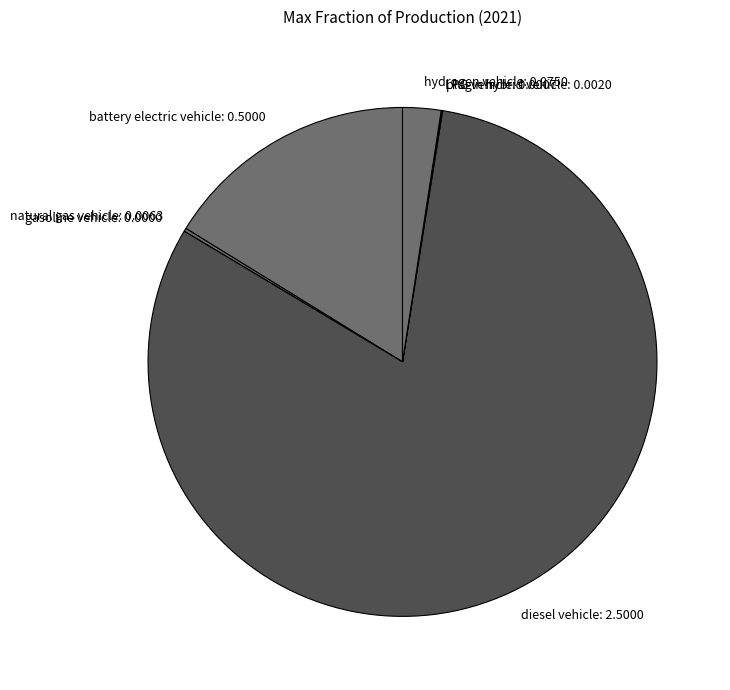

Which category accounts for the majority?

diesel vehicle